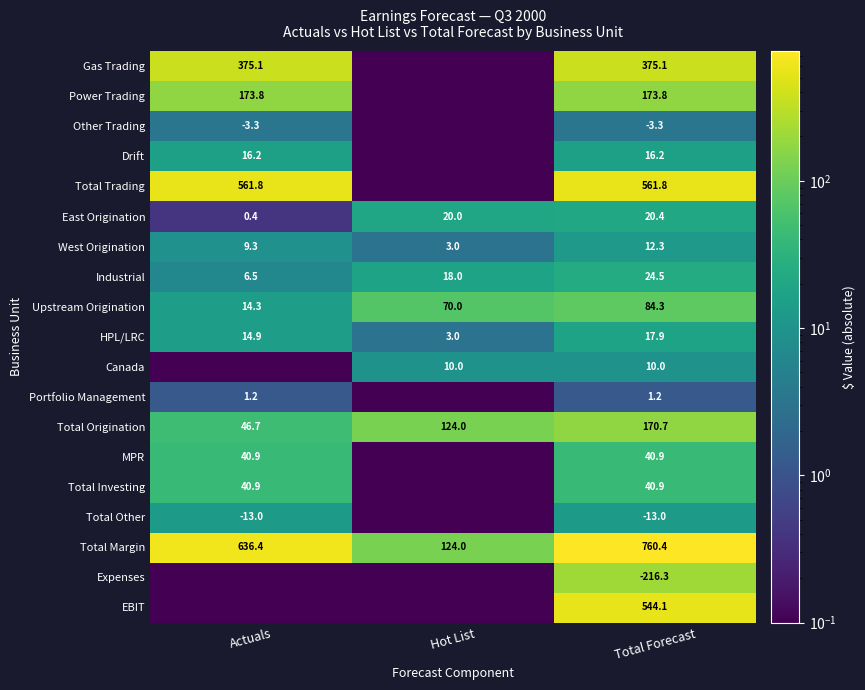

At which category does the chart reach its peak across all series?

Total Forecast